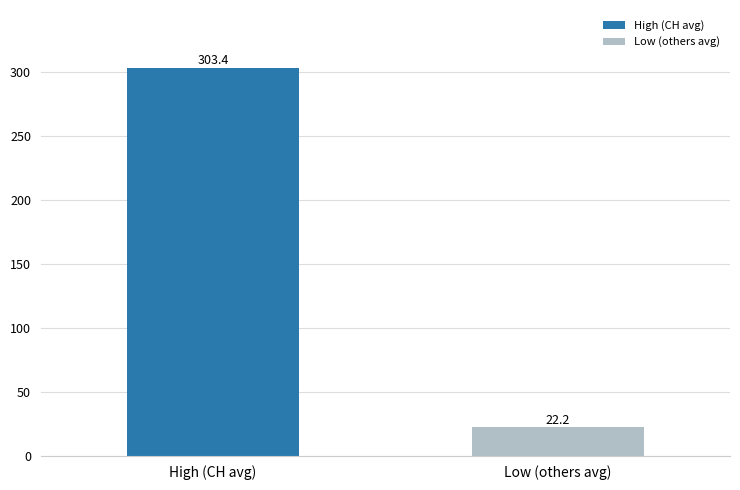

What is the sum of the values at High (CH avg) and Low (others avg)?

325.6